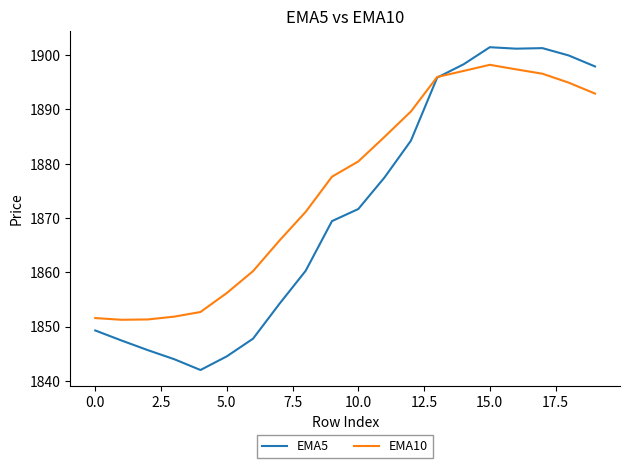

Which series has the largest total across all categories?

EMA10